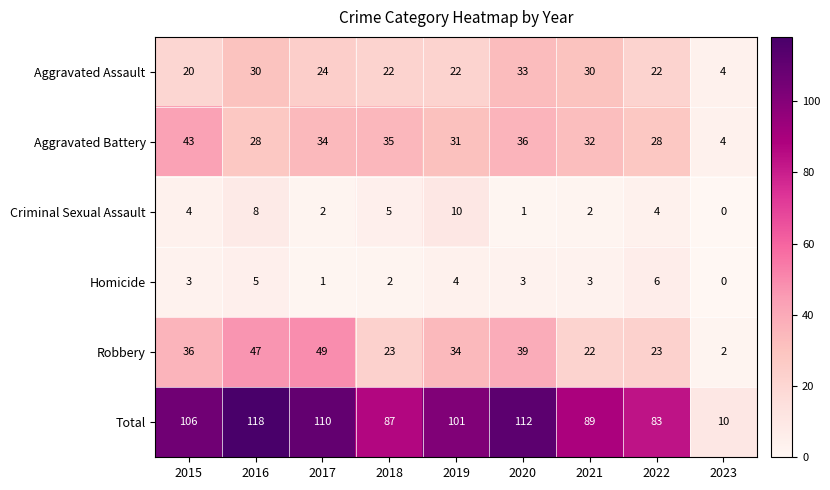

The value of Criminal Sexual Assault at 2017 is 2. True or false?

True